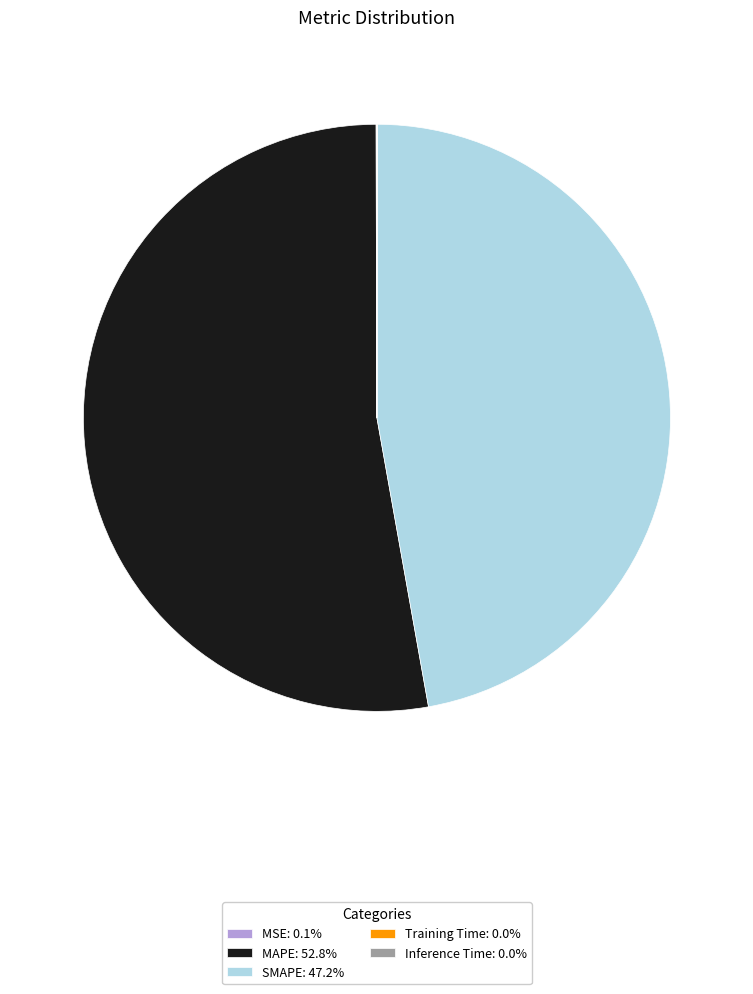

Is there a majority slice in this chart?

Yes